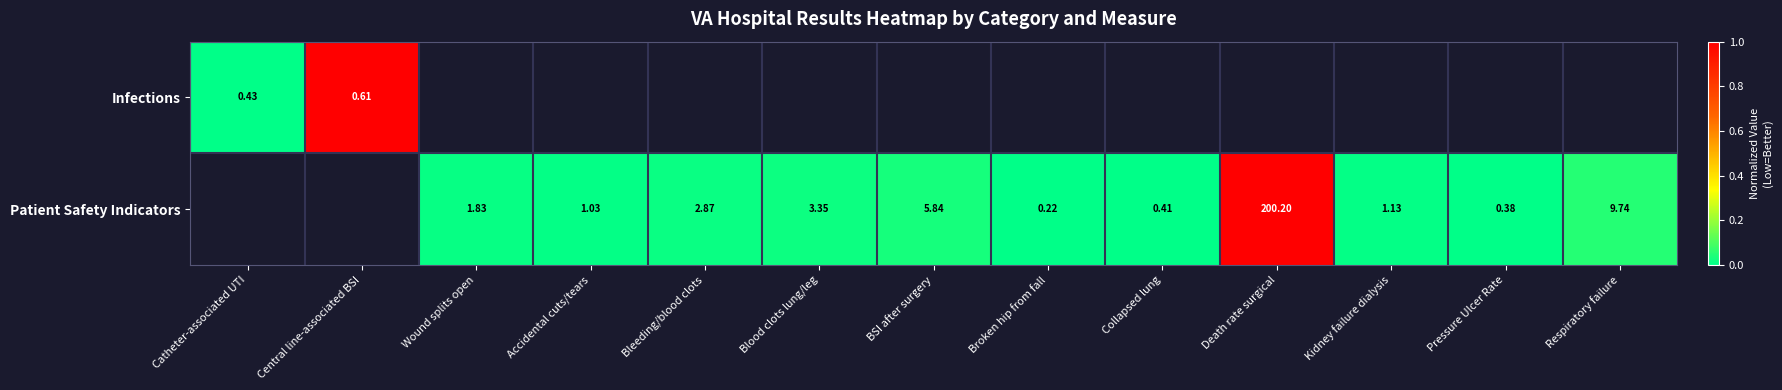

Is the value of Infections at Catheter-associated UTI greater than the value of Patient Safety Indicators at Wound splits open?

No